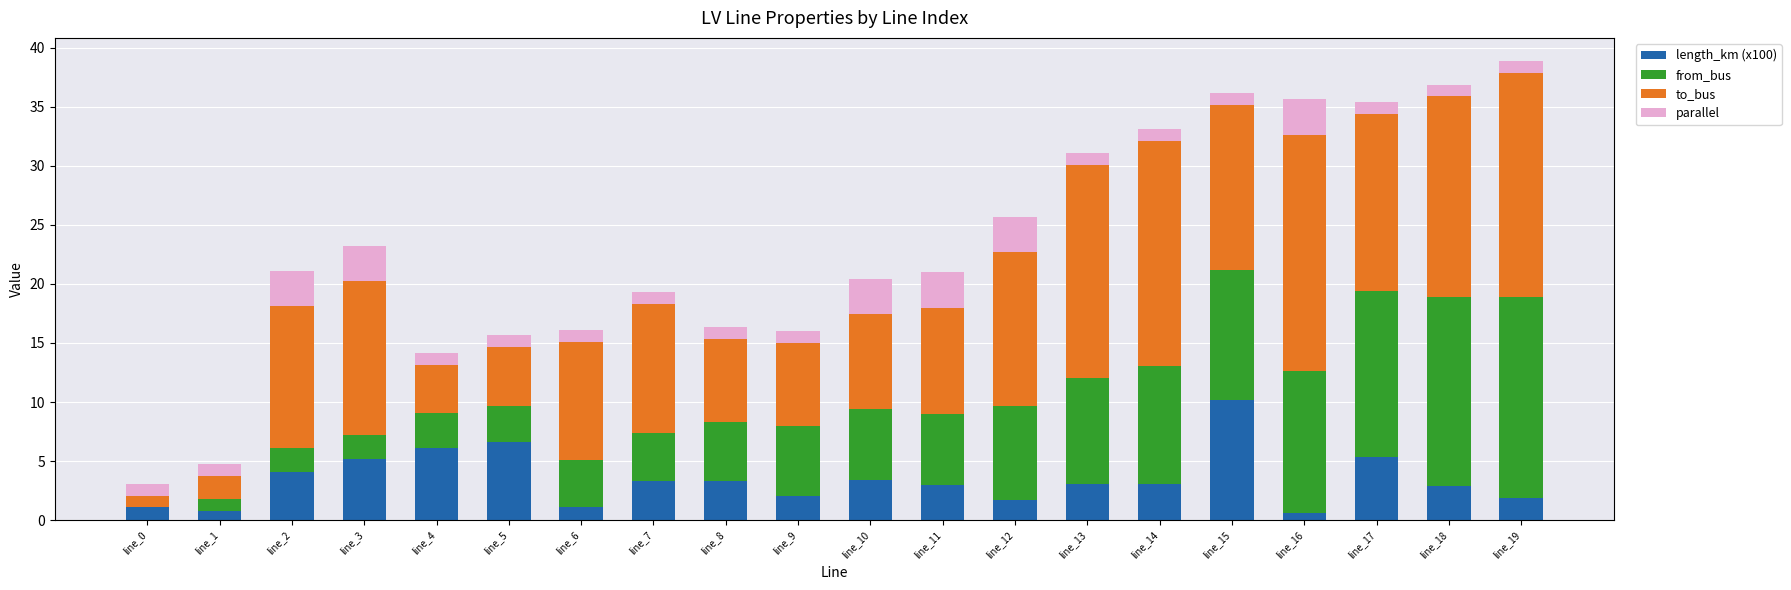

At which label does length_km (x100) reach its peak?

line_15